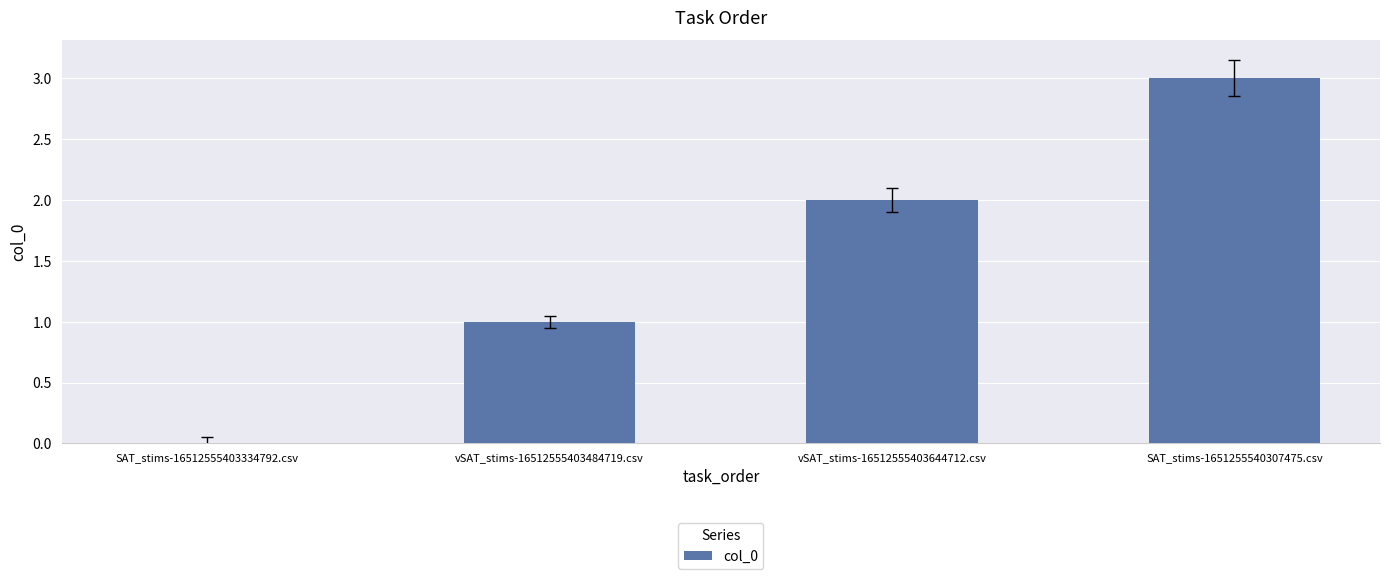

Which category has the highest value across all series?

SAT_stims-1651255540307475.csv